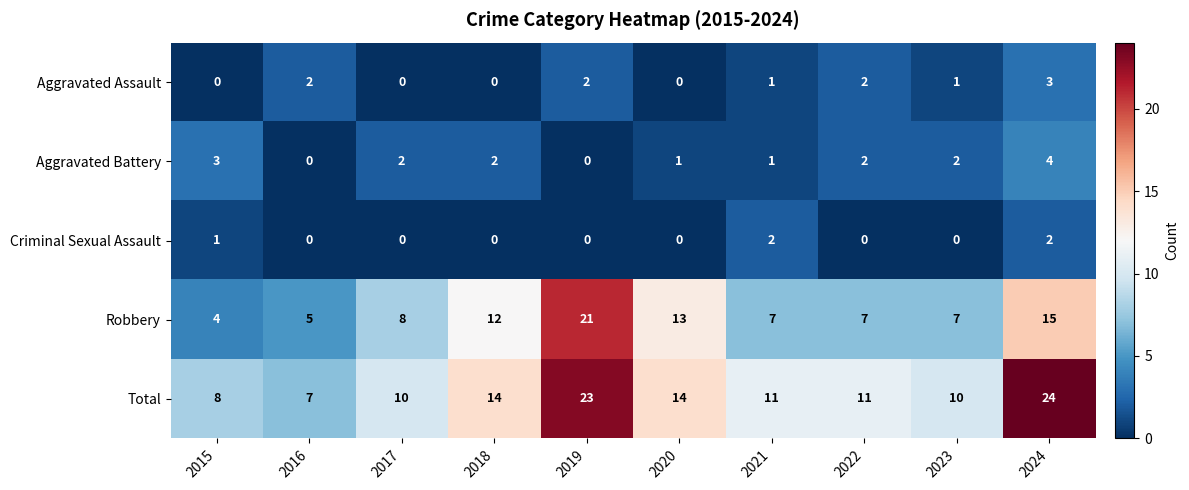

What is the sum of the Robbery values at 2016 and 2017?

13